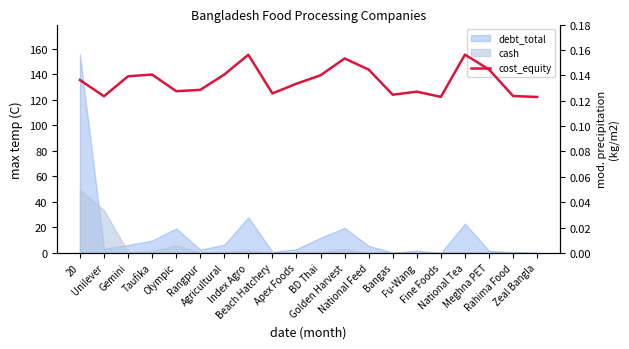

Where is the first local minimum?

Unilever